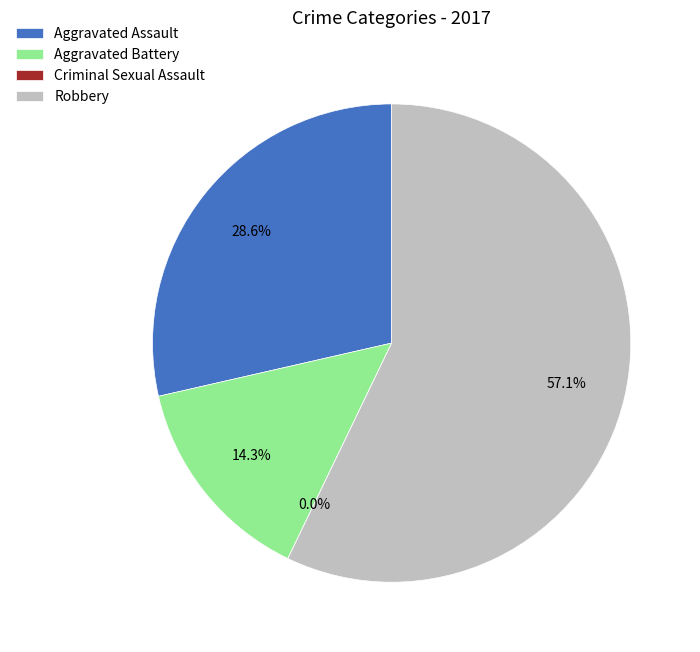

What percentage do Aggravated Assault and Criminal Sexual Assault together represent?

28.6%